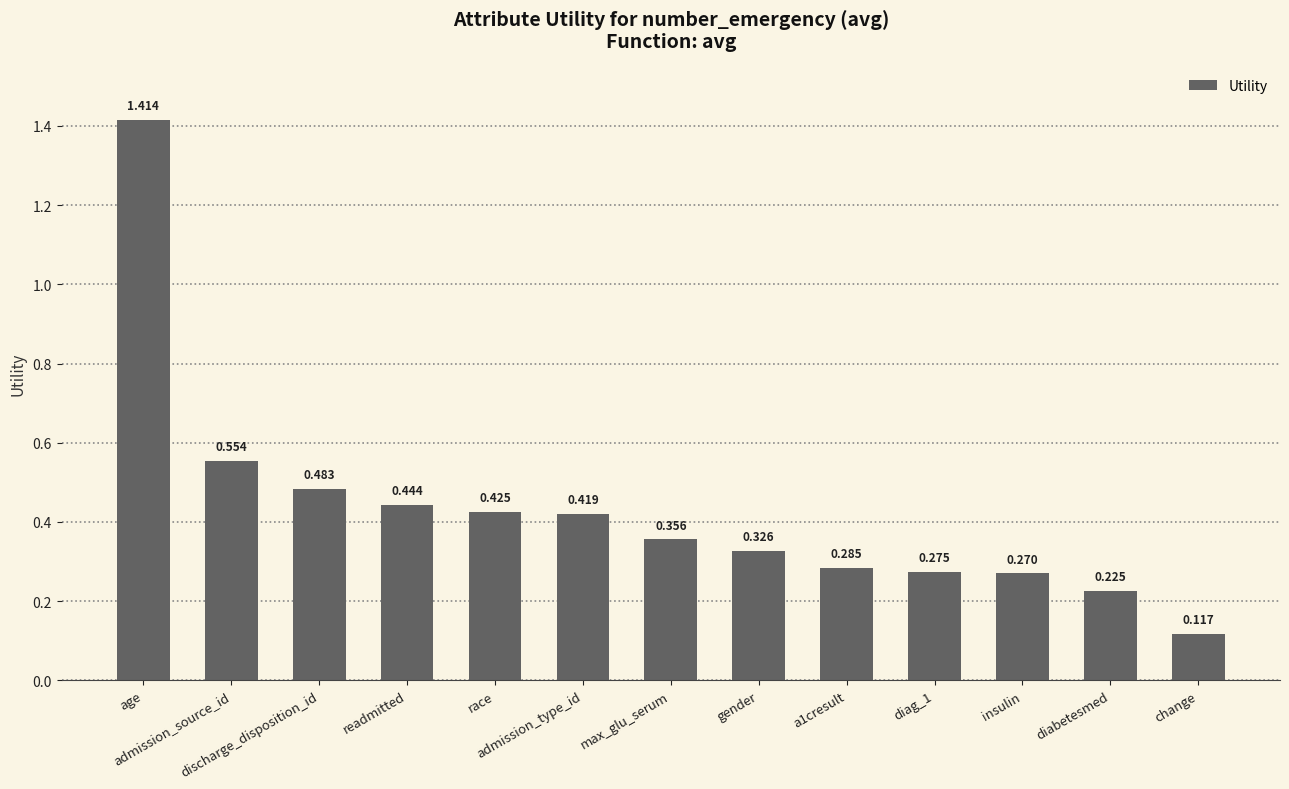

Between readmitted and gender, which is larger?

readmitted